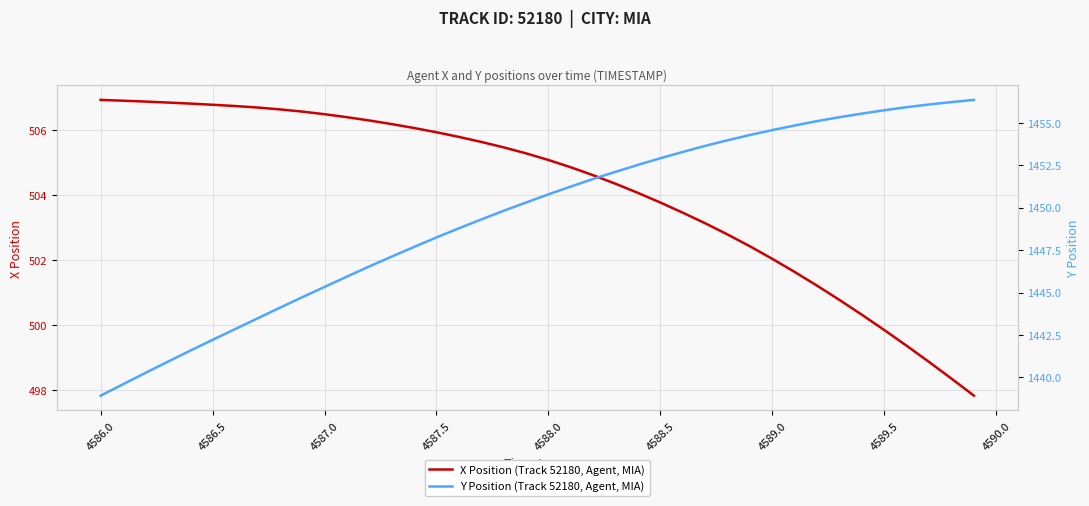

True or false: Y Position (Track 52180, Agent, MIA) and X Position (Track 52180, Agent, MIA) cross at least once.

False